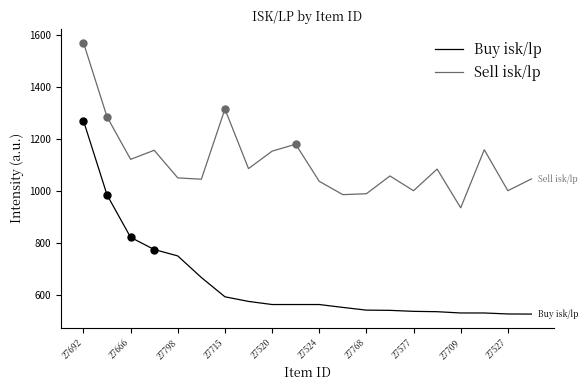

The Buy isk/lp series shows 821.4 at 27666. True or false?

True